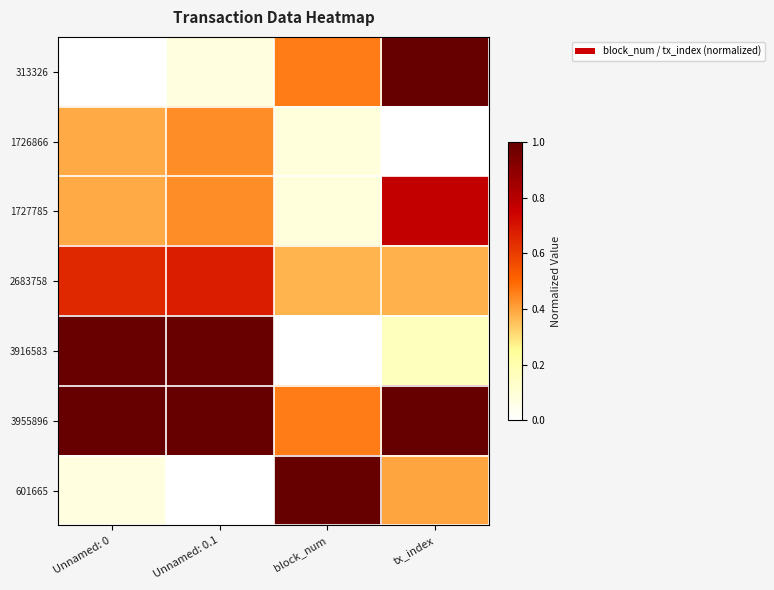

Count the number of categories in the chart.

4